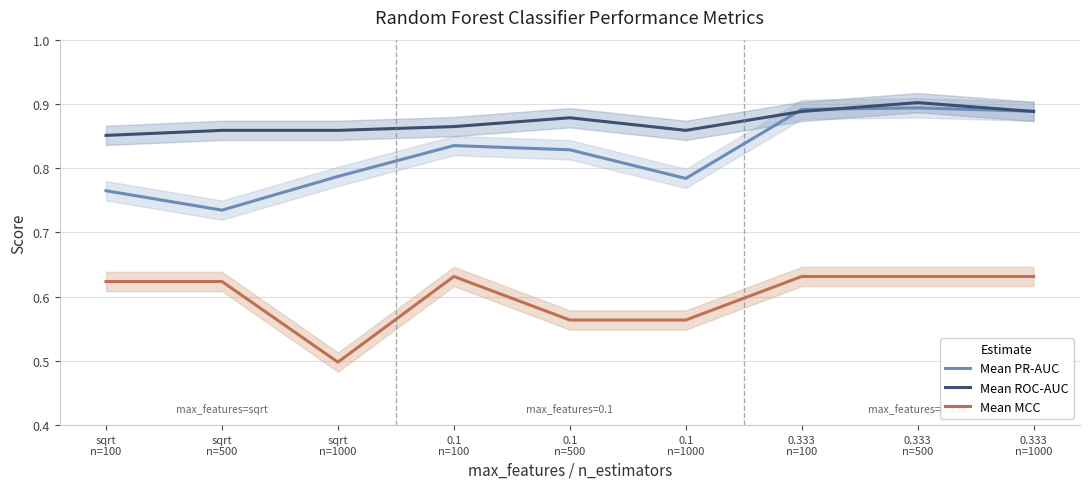

At which label is Mean PR-AUC closest to 0?

sqrt
n=500